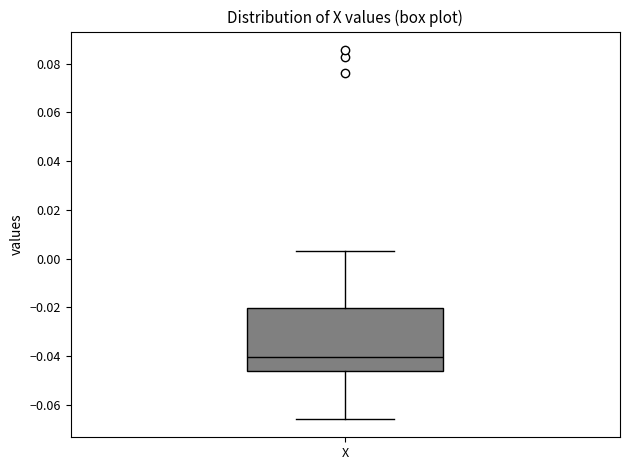

Where is the upper edge of the box for X on the y-axis? The values are not printed on the chart, so give them approximately, as read against the axis.

-0.020